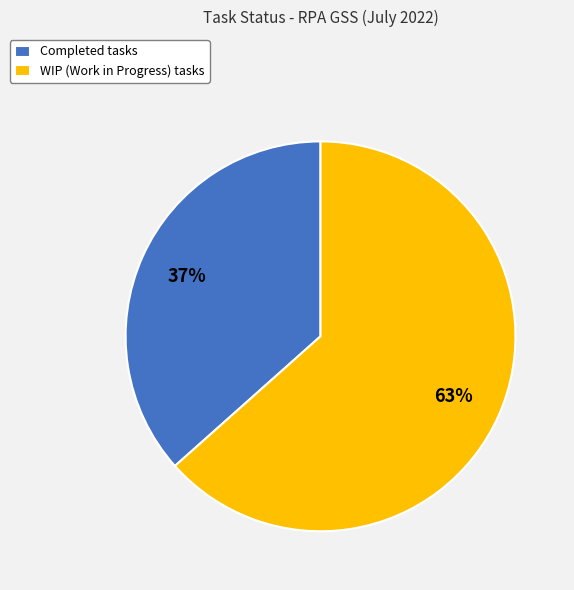

Does WIP represent more than half of the total?

Yes